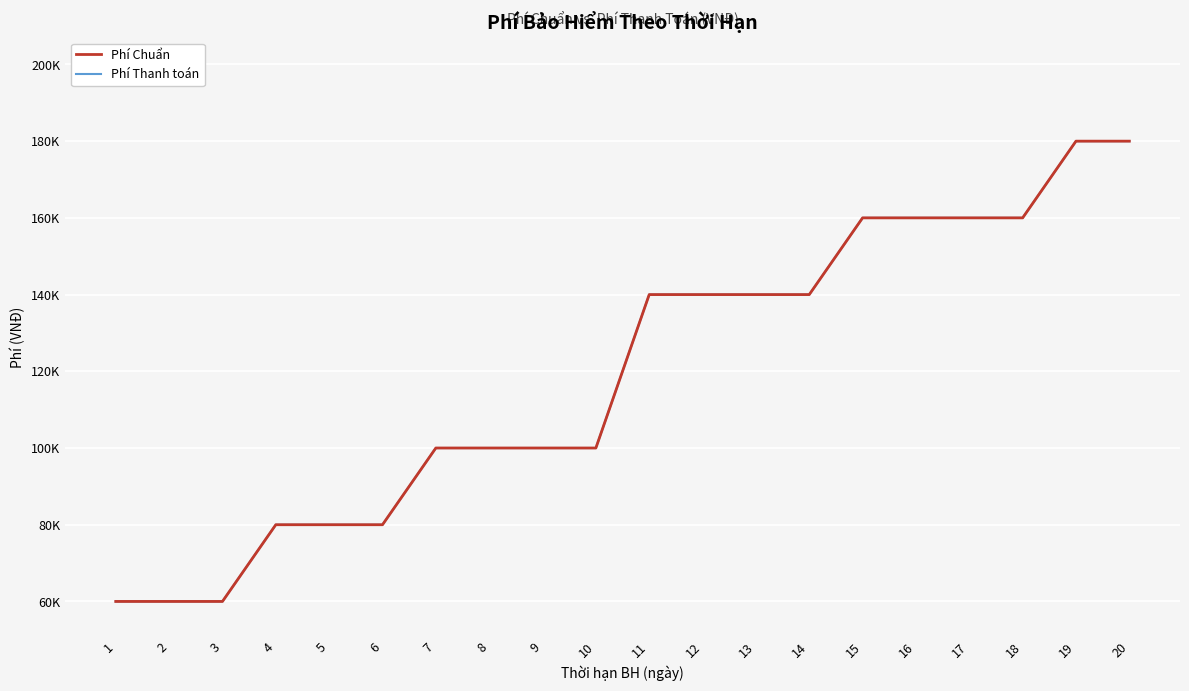

True or false: Phí Chuẩn has more than 0 interior local peaks.

False